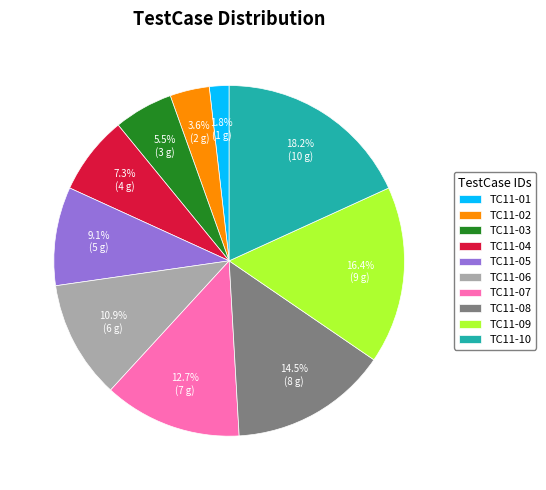

Count the number of slices in the pie.

10